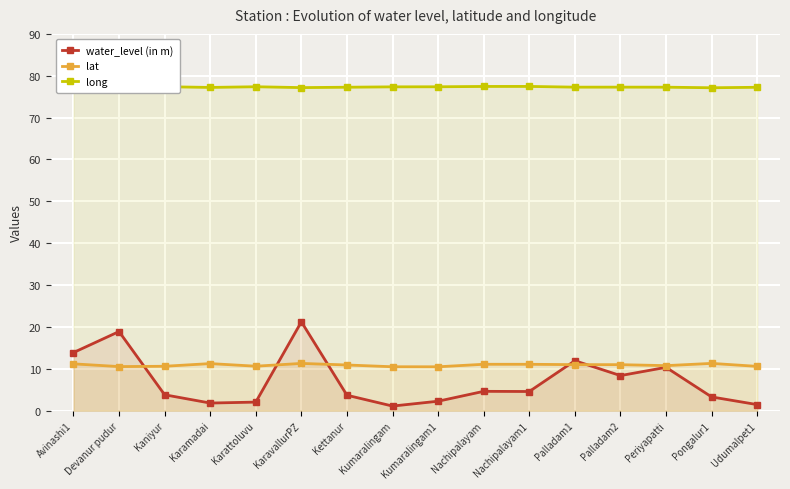

What is the difference between the maximum and minimum values in the water_level (in m) series?

20.1